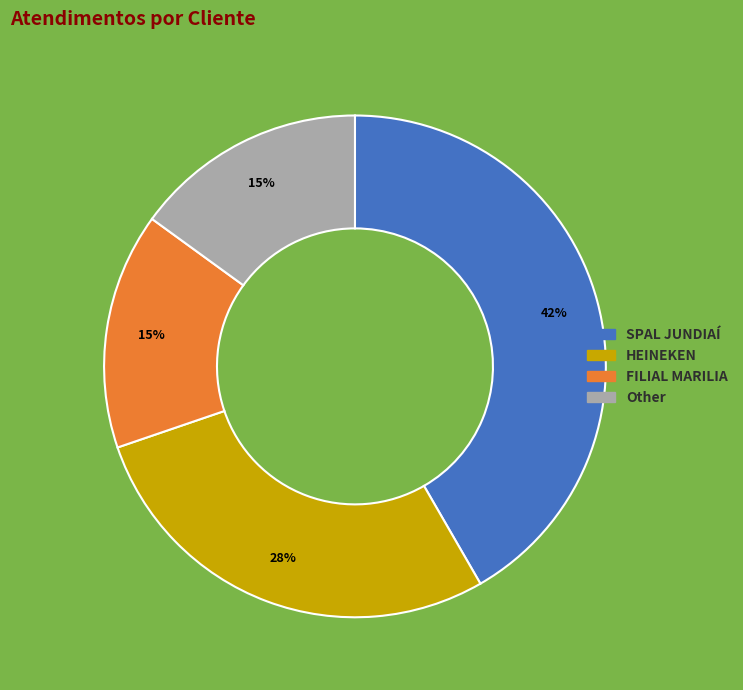

To the nearest percent, what is the difference between the SPAL JUNDIAÍ and Other slice percentages?

27%